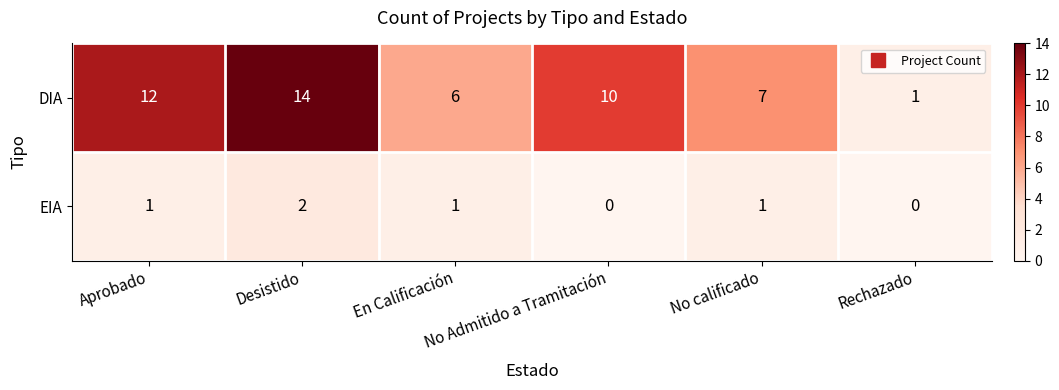

What is the difference between the maximum and minimum values in the DIA series?

13